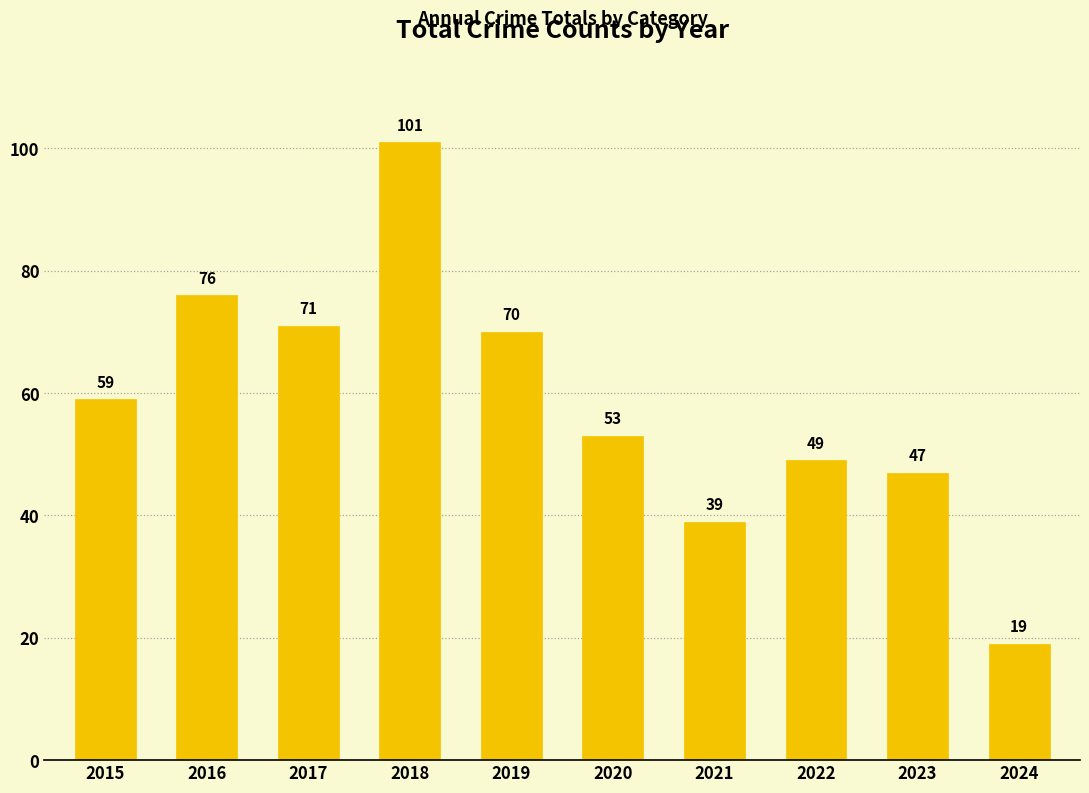

Reading left to right, what are all the values shown in this chart?

59	76	71	101	70	53	39	49	47	19